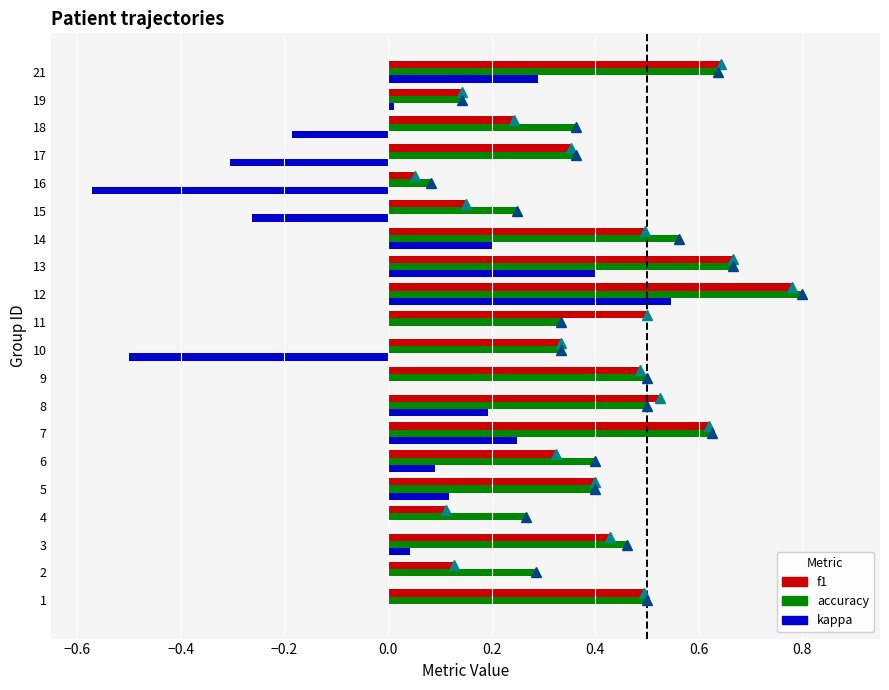

What are all the series names shown in the legend?

f1, accuracy, kappa